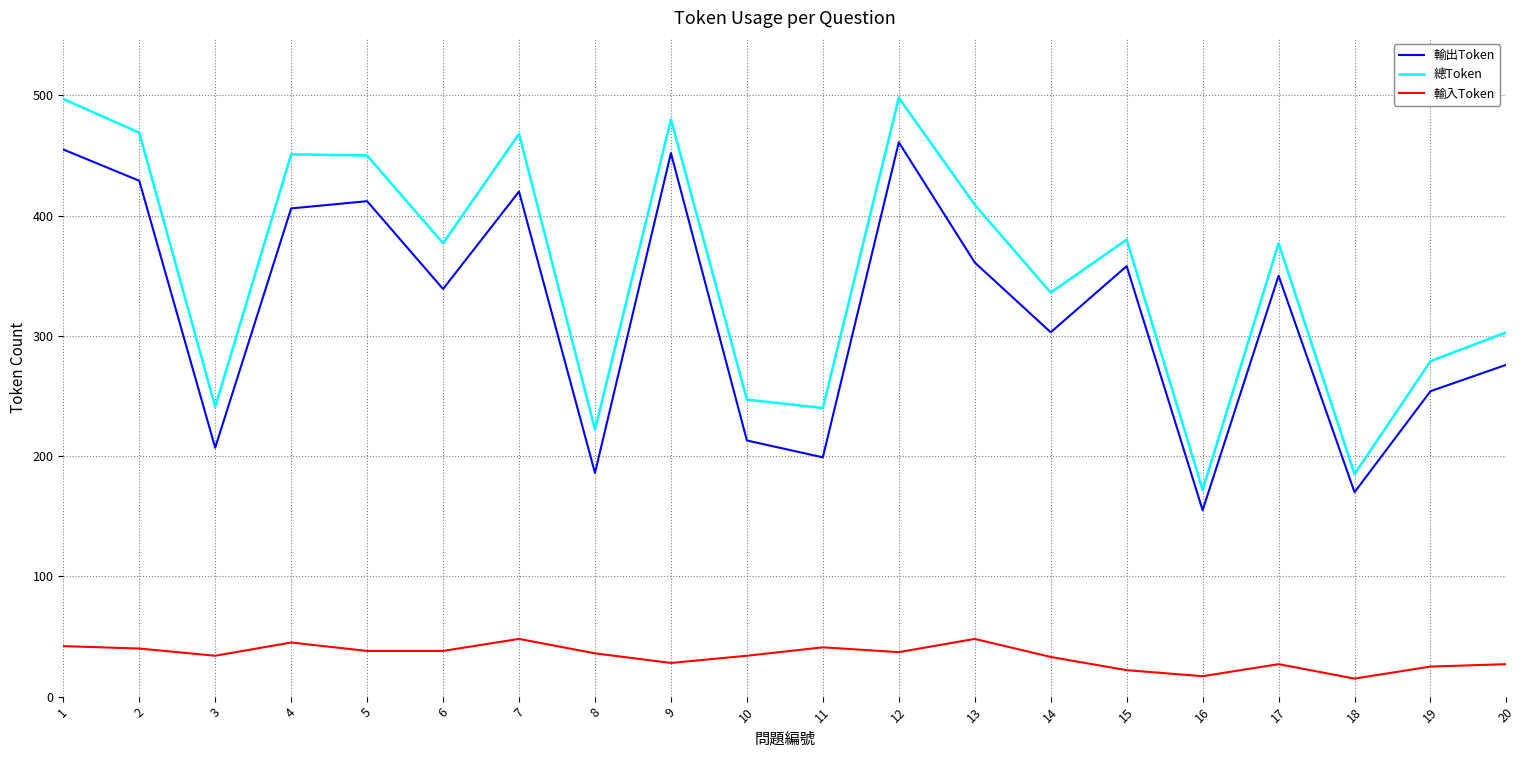

What is the highest value of the 輸出Token series?

461